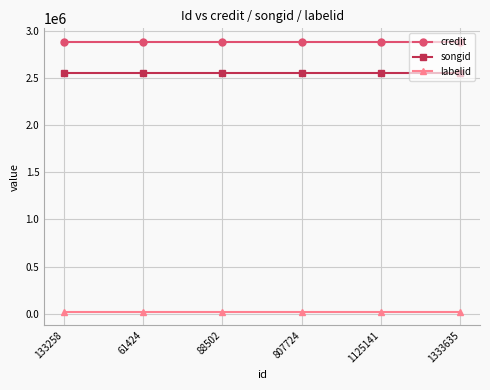

What is the label of the 3rd point from the right?

807724